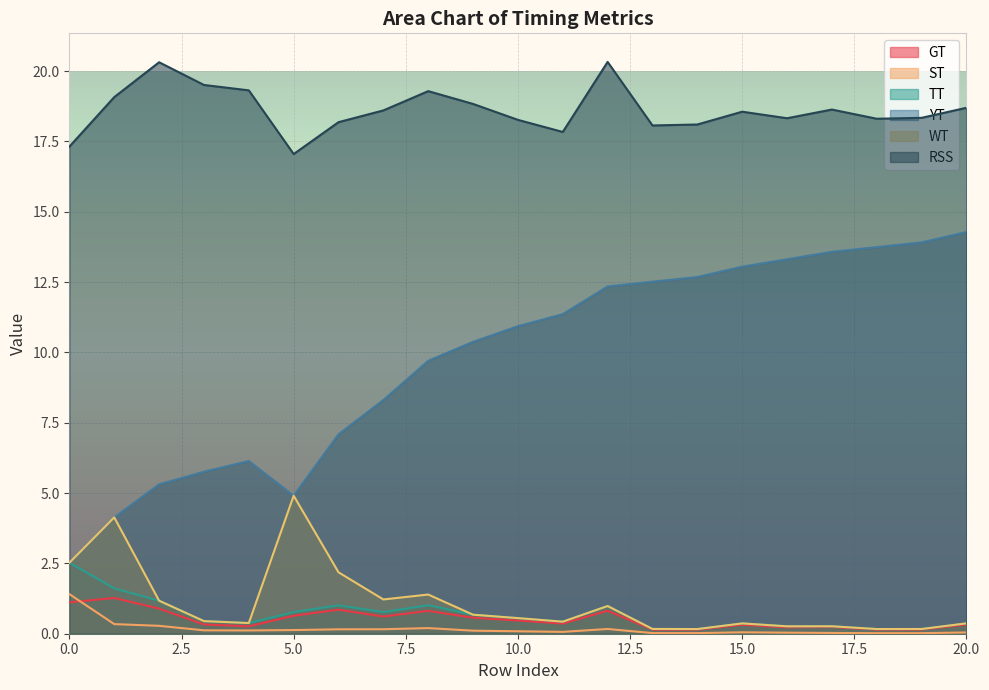

What is the average value of the TT series?

0.7